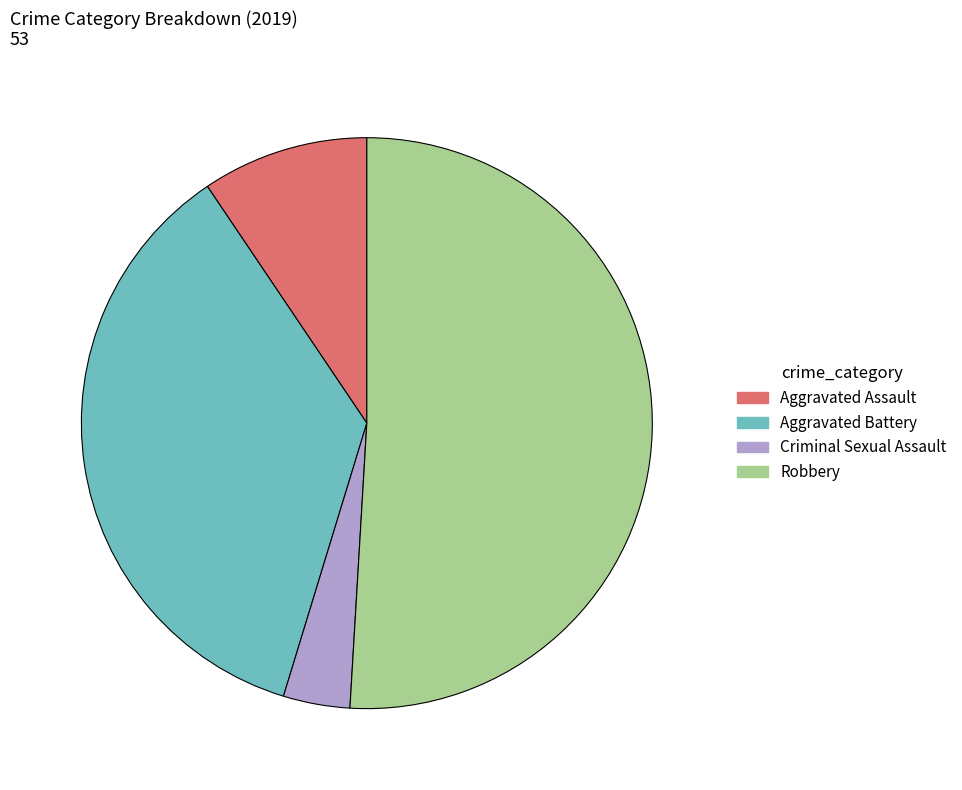

Rank the categories by value from lowest to highest.

Criminal Sexual Assault, Aggravated Assault, Aggravated Battery, Robbery